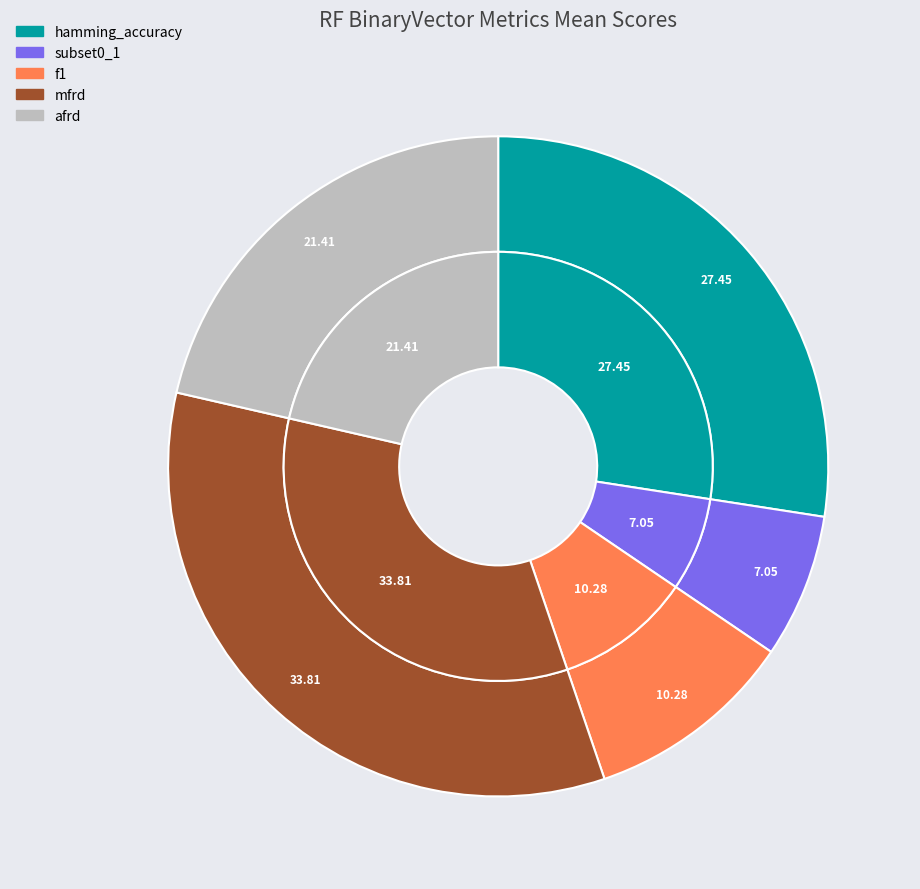

What is the smallest slice in the pie chart?

subset0_1